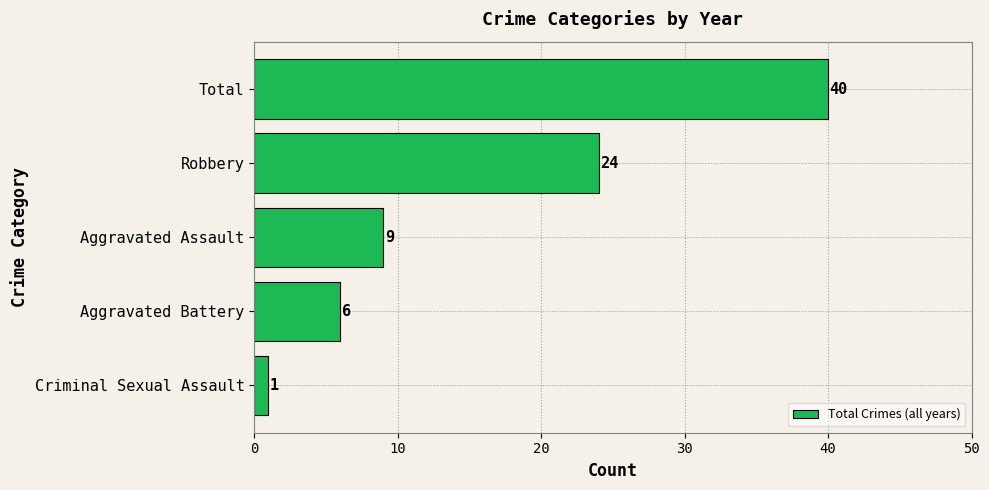

Reading top to bottom, extract all data points from this chart.

Total=40	Robbery=24	Aggravated Assault=9	Aggravated Battery=6	Criminal Sexual Assault=1